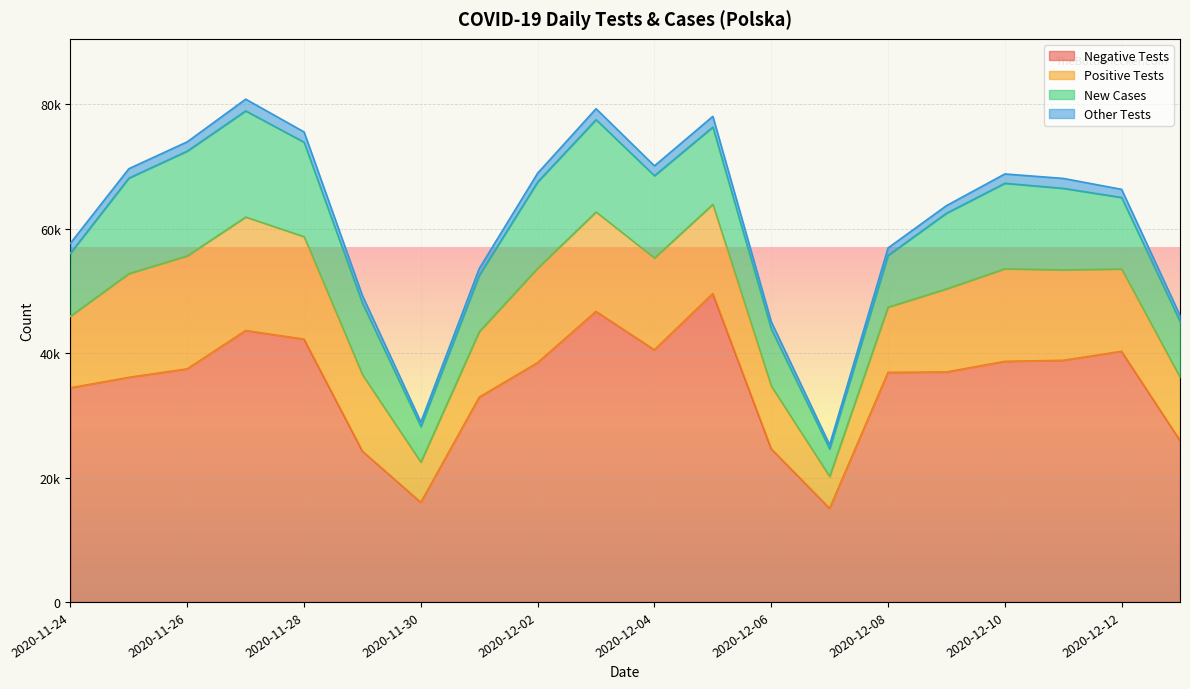

Rank the categories by new_tests_other value from highest to lowest.

2020-11-27, 2020-12-03, 2020-12-05, 2020-11-28, 2020-11-24, 2020-12-11, 2020-12-04, 2020-11-25, 2020-12-10, 2020-11-26, 2020-12-02, 2020-12-12, 2020-11-29, 2020-12-09, 2020-12-08, 2020-12-06, 2020-12-01, 2020-12-13, 2020-11-30, 2020-12-07